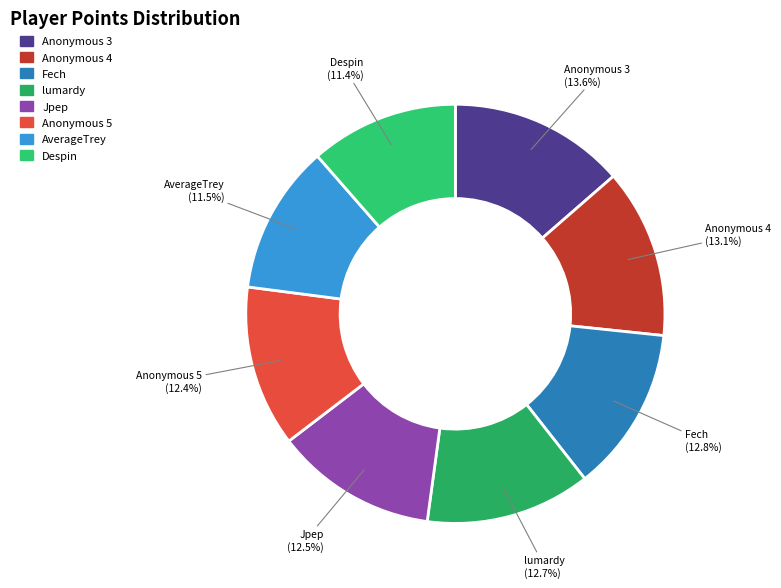

How many slices are in this pie chart?

8